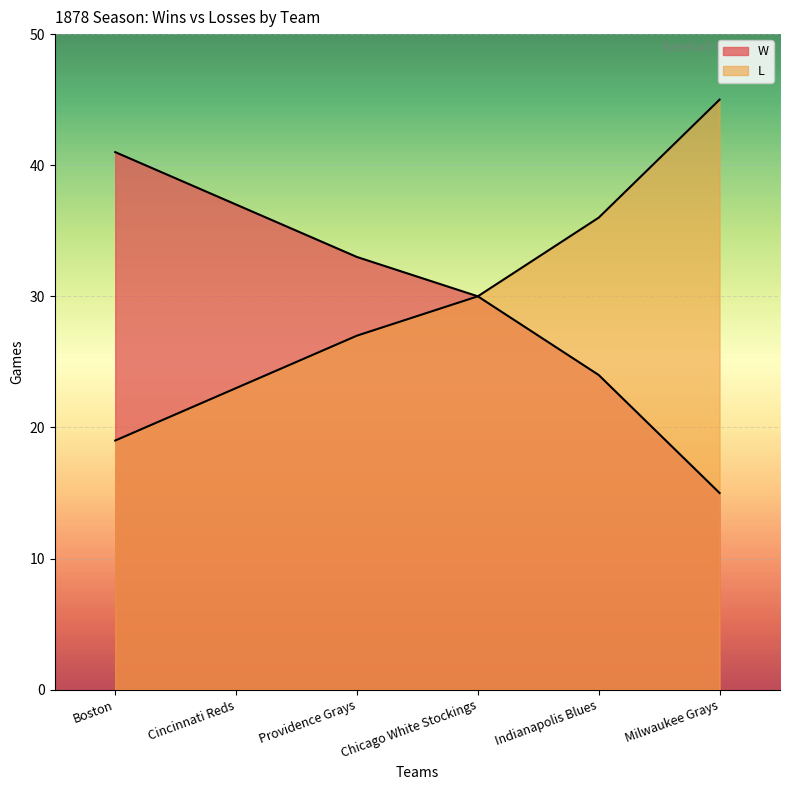

True or false: W and L intersect in this chart.

False